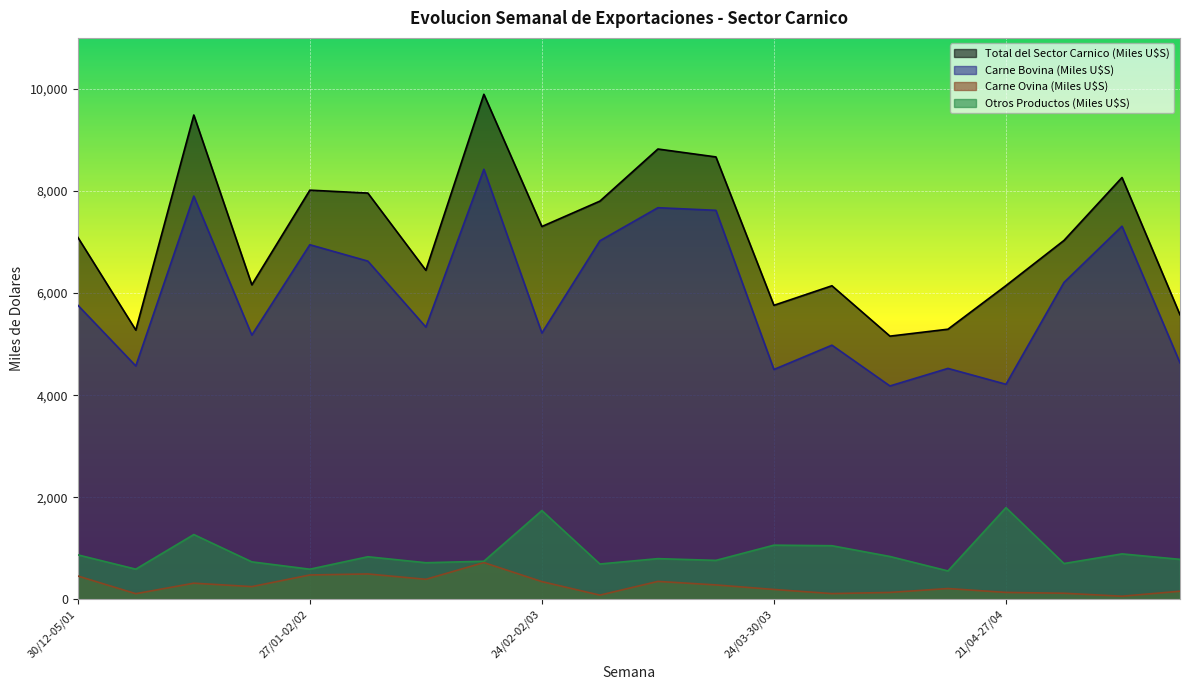

Which series changed the most between 14/04-20/04 and 21/04-27/04?

Otros Productos (Miles U$S)